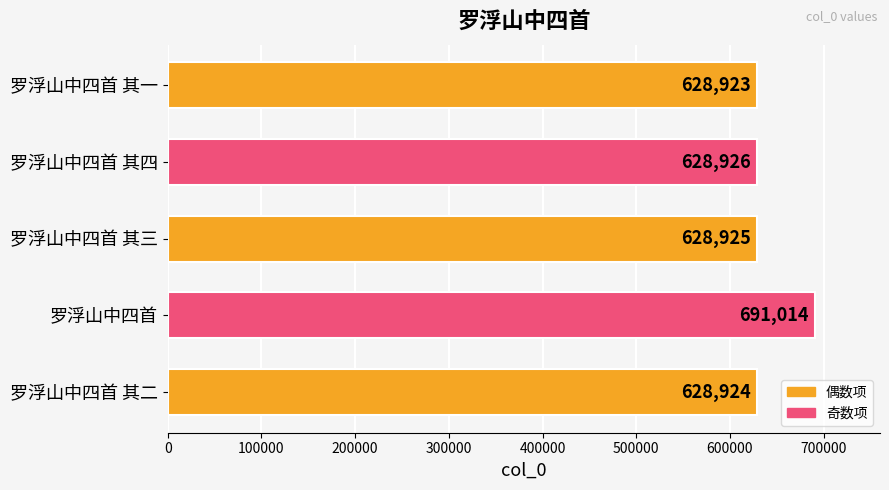

How many bars are there in total?

5